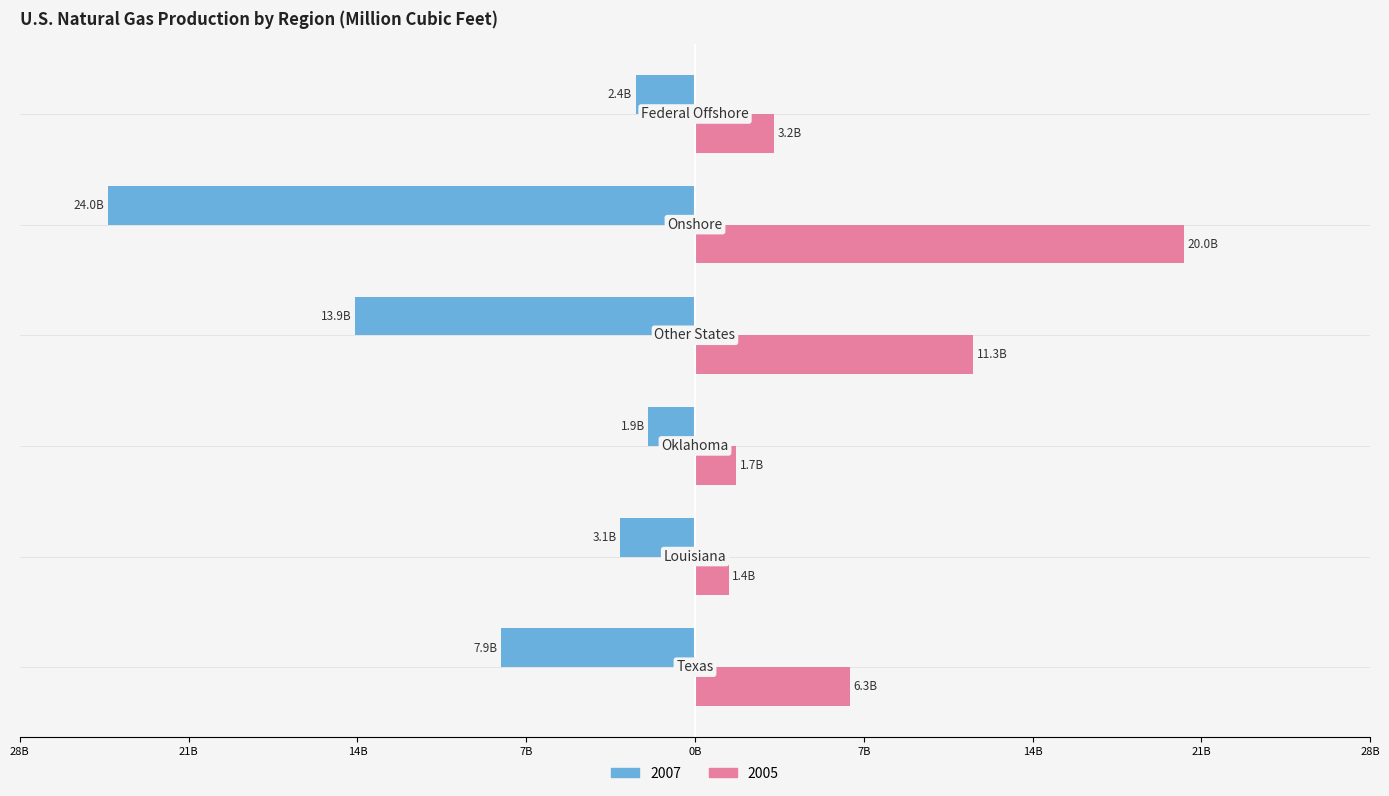

What are all the series names shown in the legend?

2007, 2005